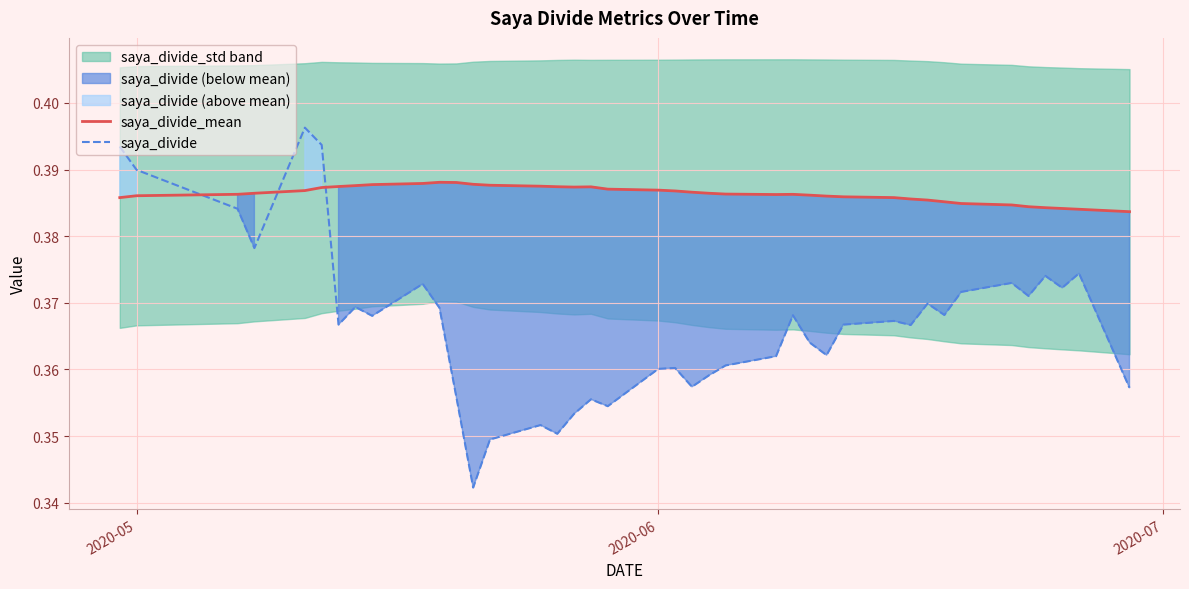

How many times do saya_divide_mean and saya_divide cross each other?

3